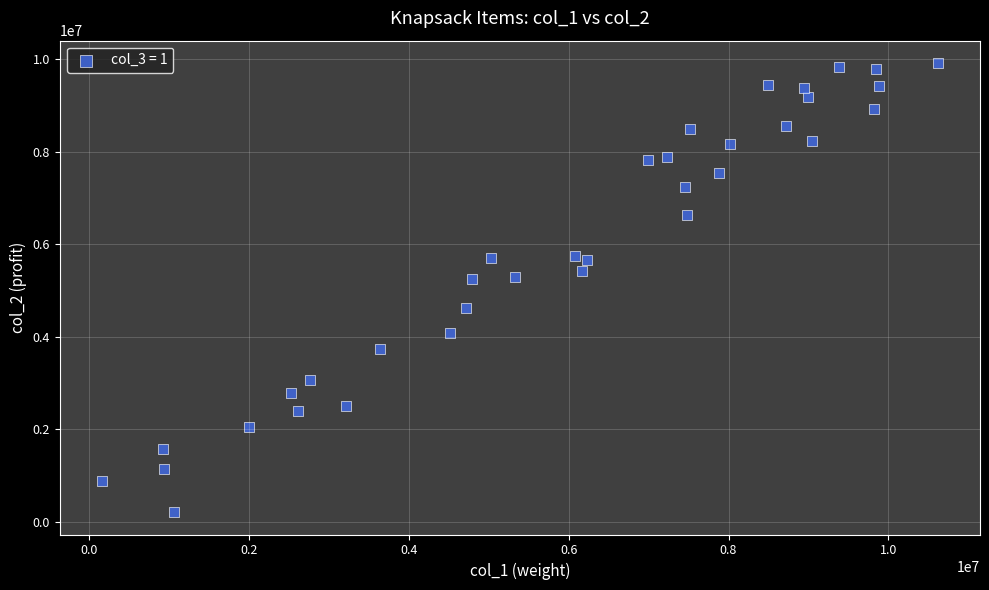

What is the range of Y values (max minus min)?

9701699